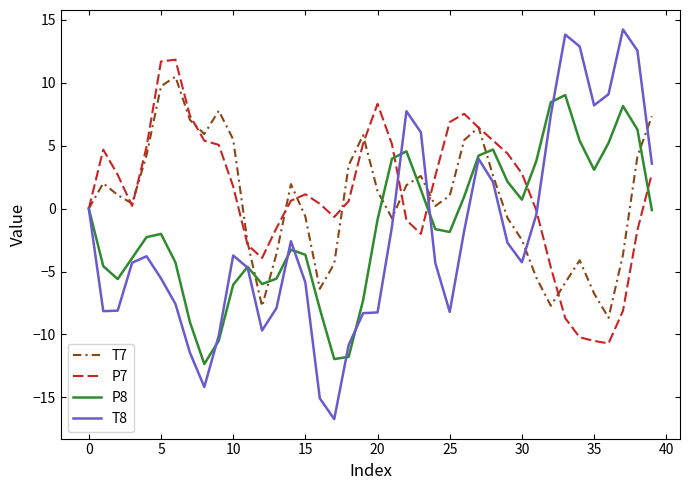

What is the greatest value displayed?

14.2